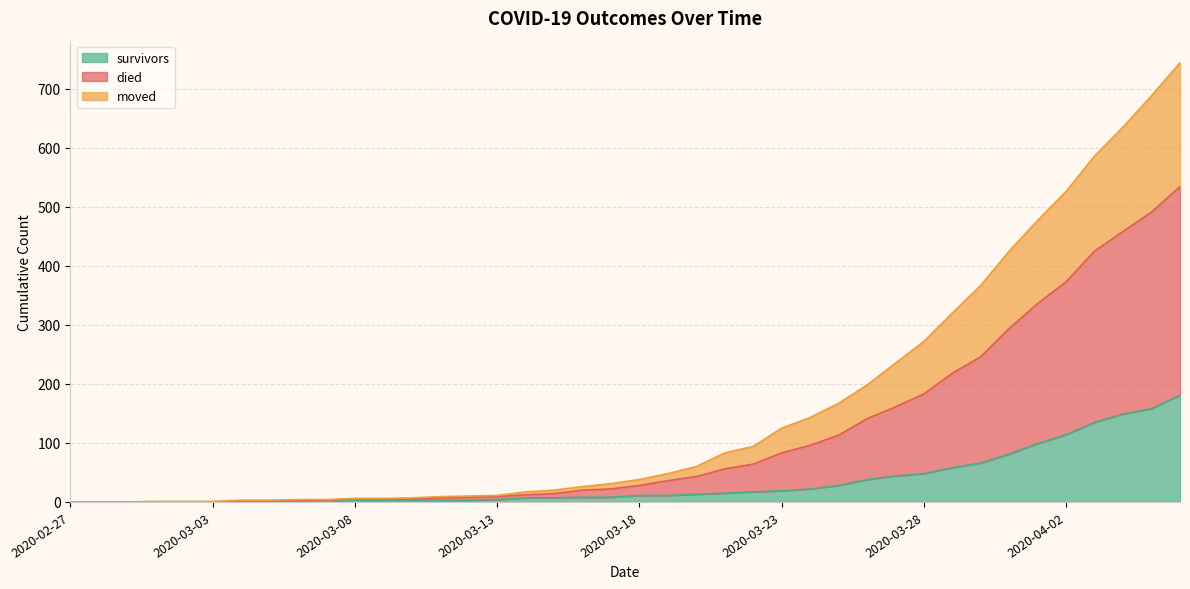

True or false: survivors and died cross at least once.

False